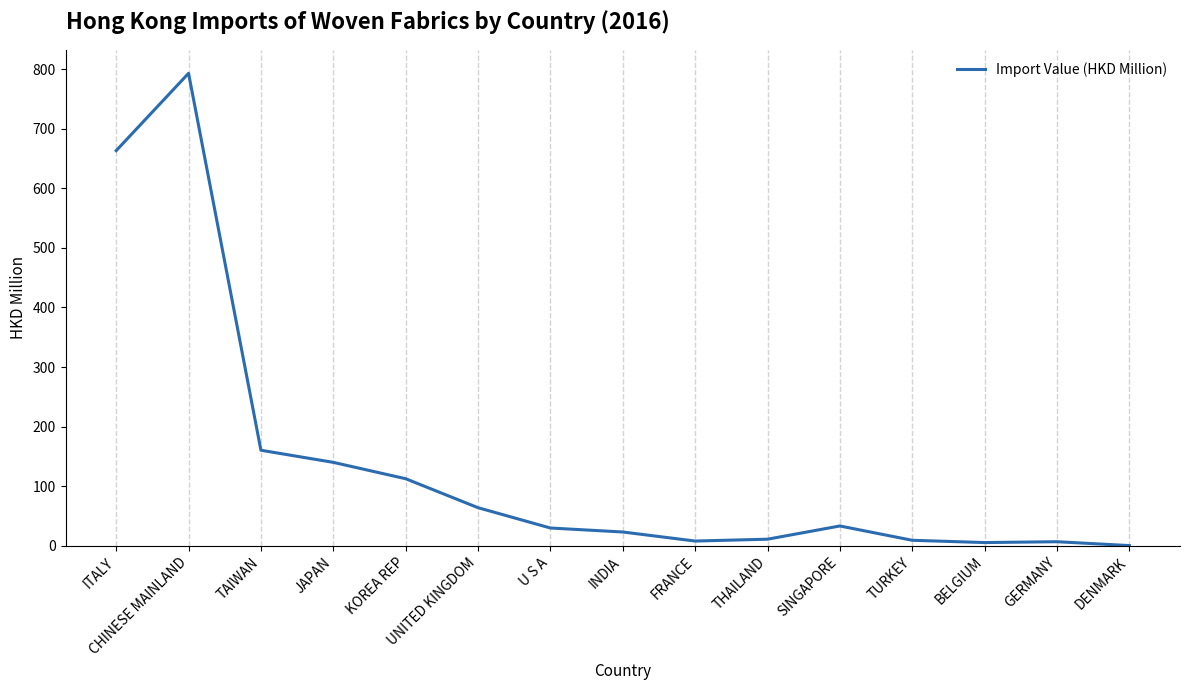

At which label does the data first exceed 30?

ITALY